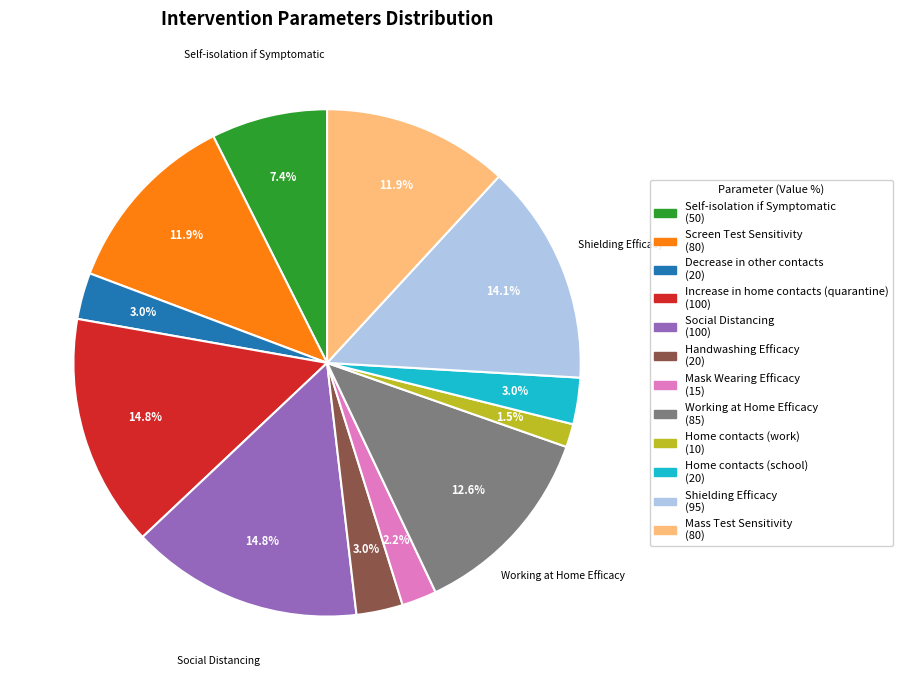

Combined, do Increase in home contacts (quarantine) and Working at Home Efficacy account for over 50%?

No